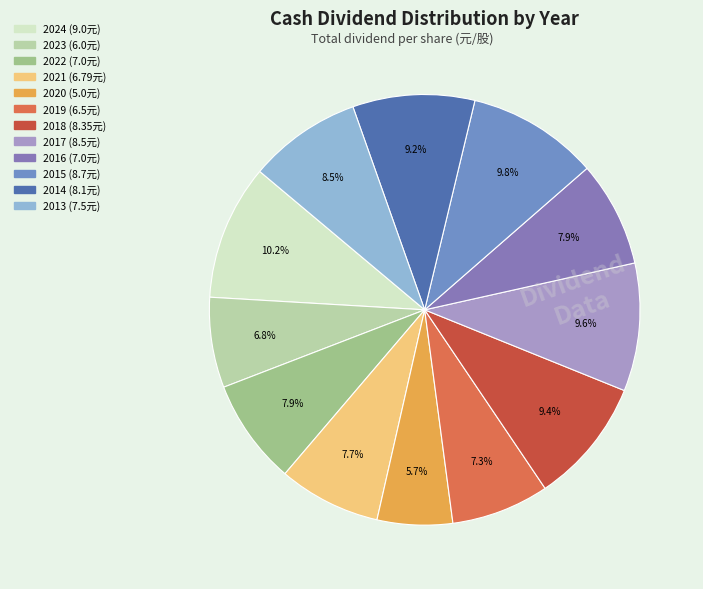

What is the smallest slice in the pie chart?

2020